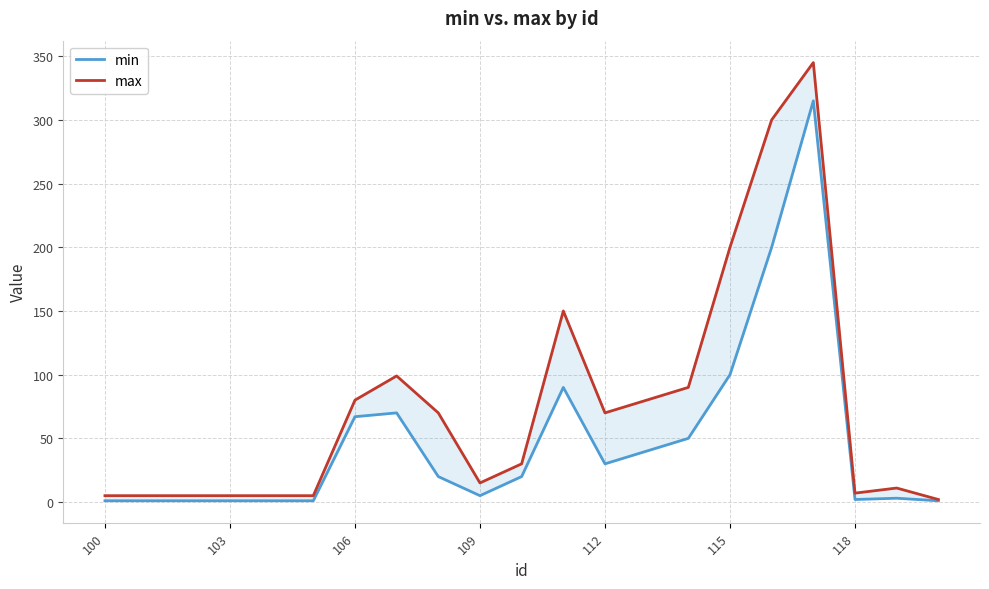

What is the difference between the maximum and minimum values in the max series?

343